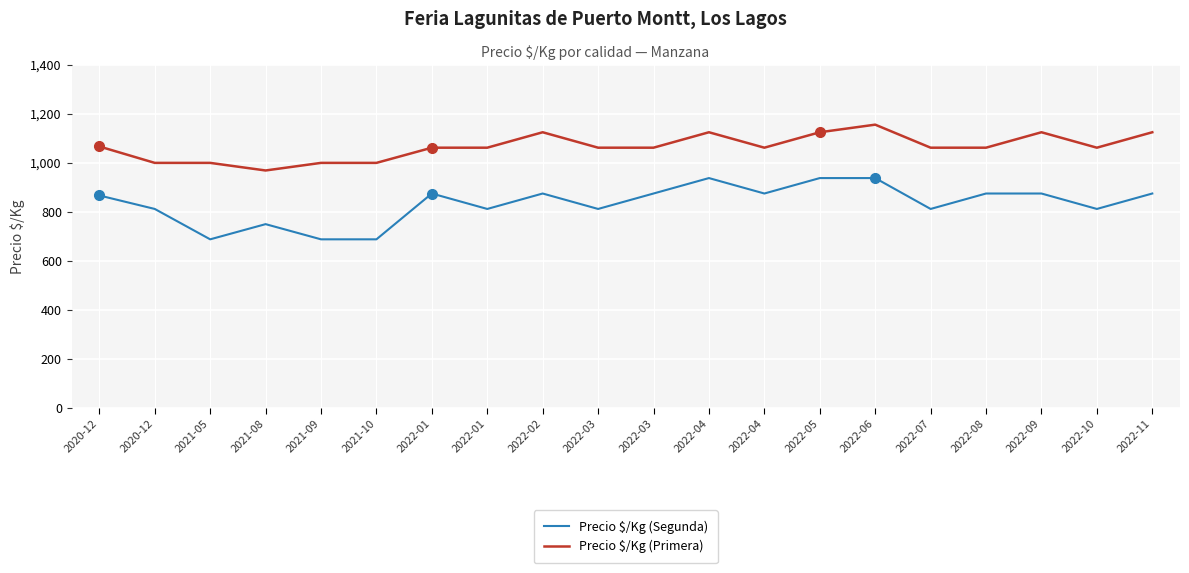

What is the lowest value of the Precio $/Kg (Primera) series?

969